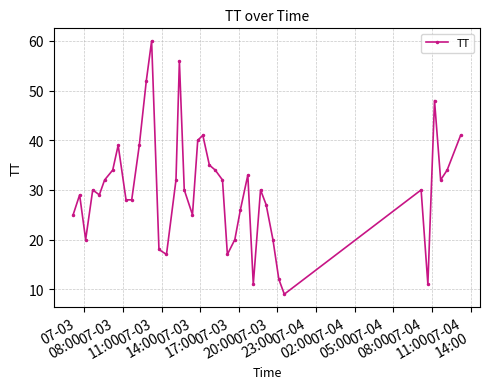

What is the value of the 24th point from the left?

32